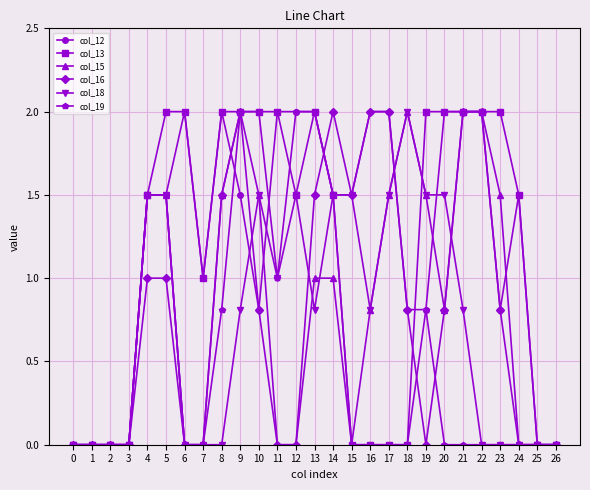

What are all the series names shown in the legend?

col_12, col_13, col_15, col_16, col_18, col_19